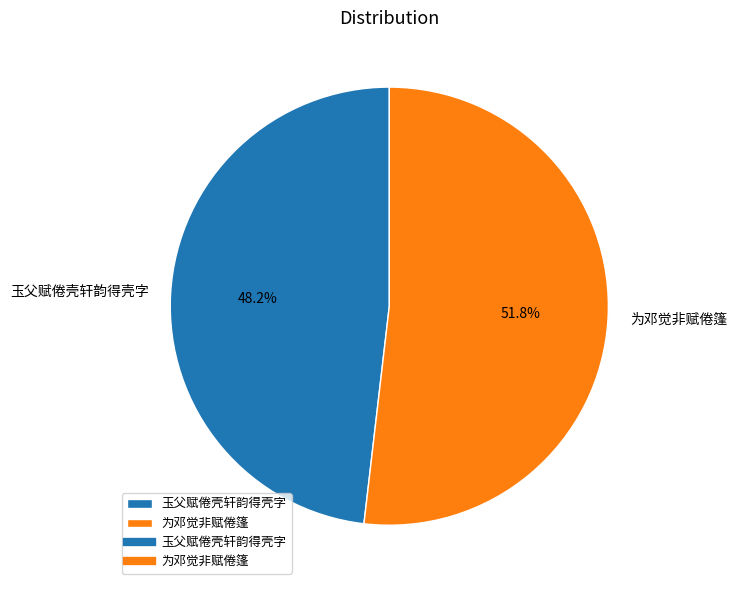

How many segments does this pie chart have?

2